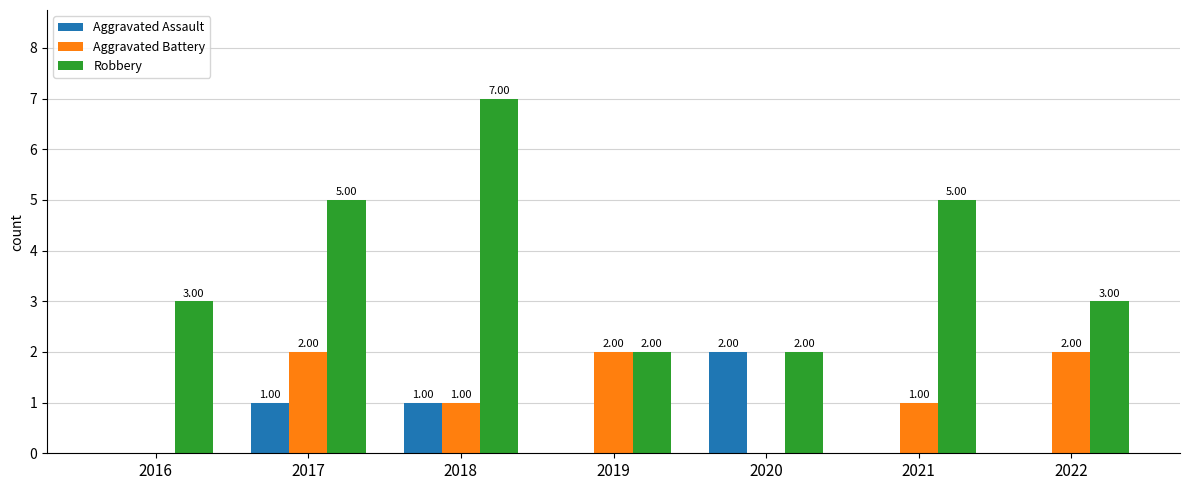

What is the total value across all series at 2020?

4